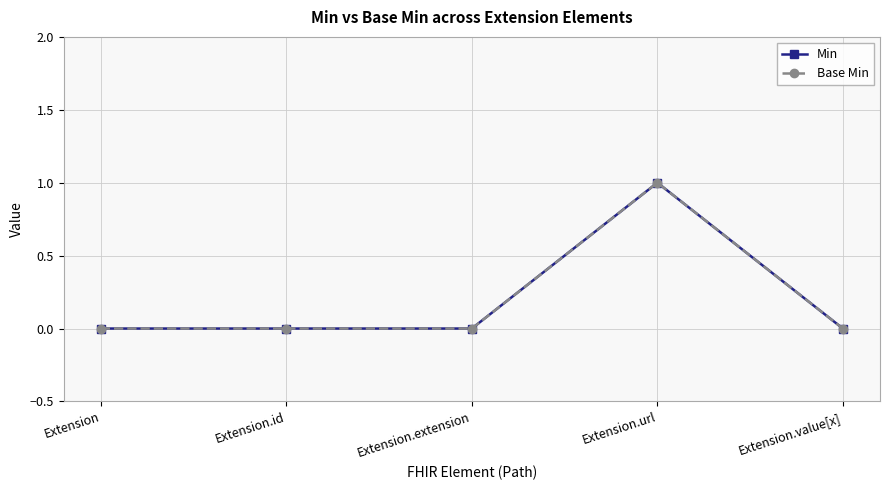

Does the chart have visible grid lines?

Yes